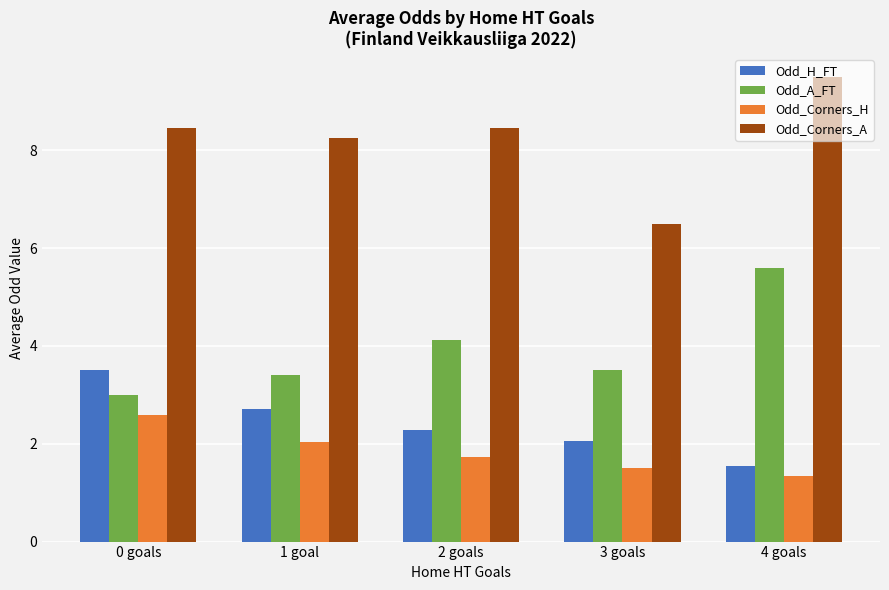

What is the greatest value displayed?

9.5